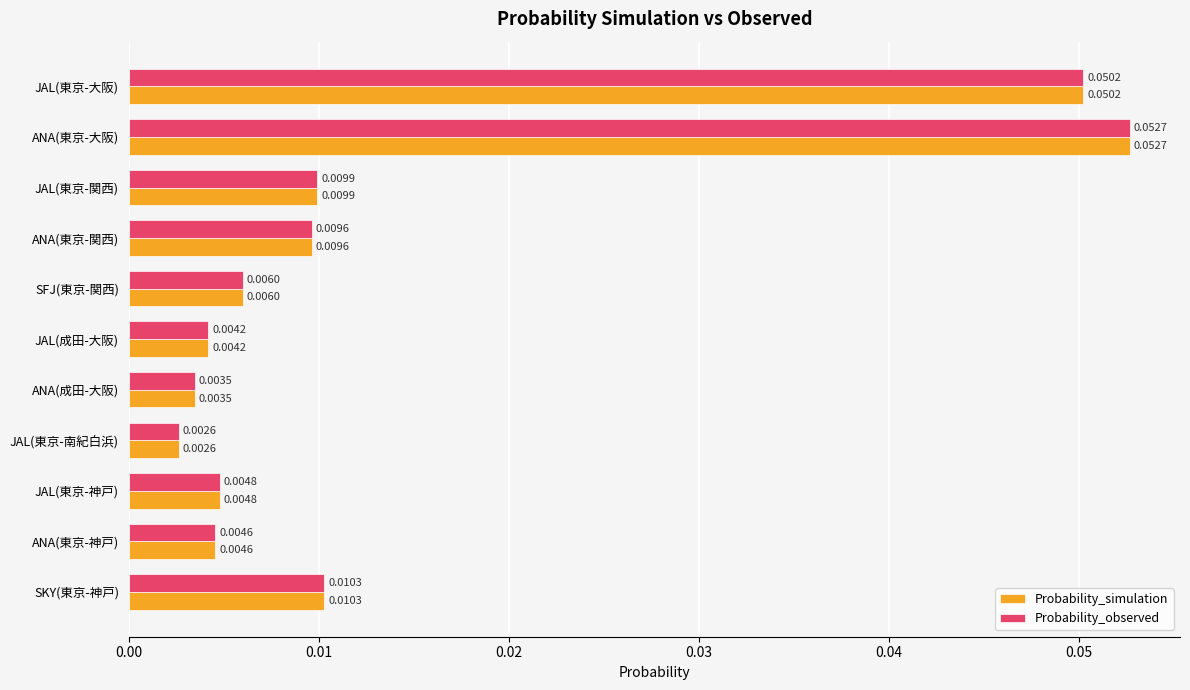

List the labels in order of Probability_observed value, smallest first.

JAL(東京-南紀白浜), ANA(成田-大阪), JAL(成田-大阪), ANA(東京-神戸), JAL(東京-神戸), SFJ(東京-関西), ANA(東京-関西), JAL(東京-関西), SKY(東京-神戸), JAL(東京-大阪), ANA(東京-大阪)